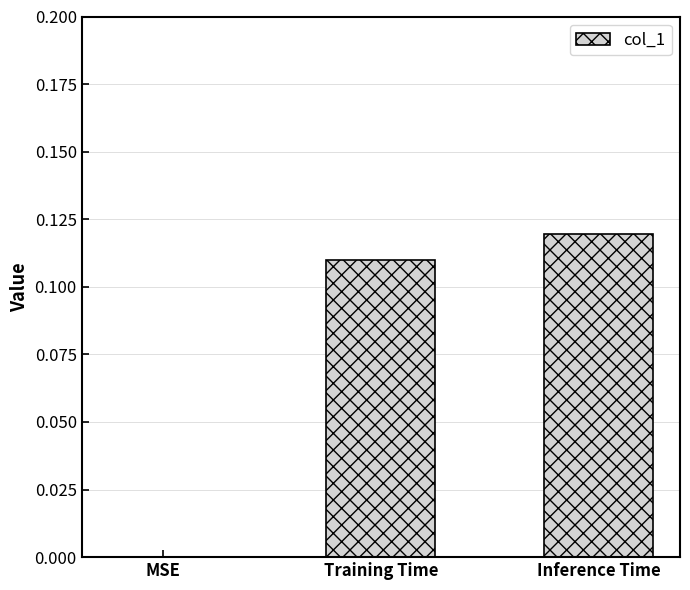

True or false: the data shows 0.0 at MSE.

True